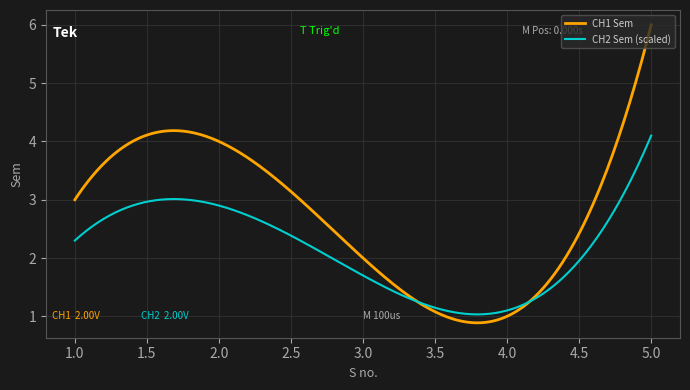

How many lines are shown in the chart?

2